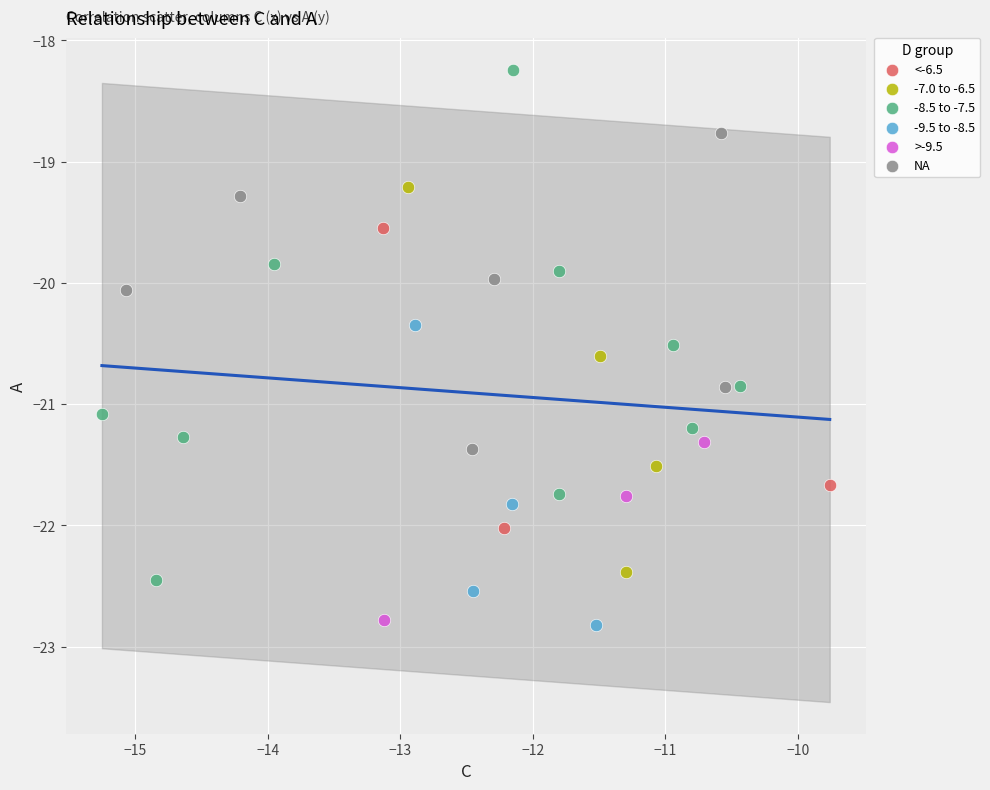

Which series contains the highest Y value?

-8.5 to -7.5